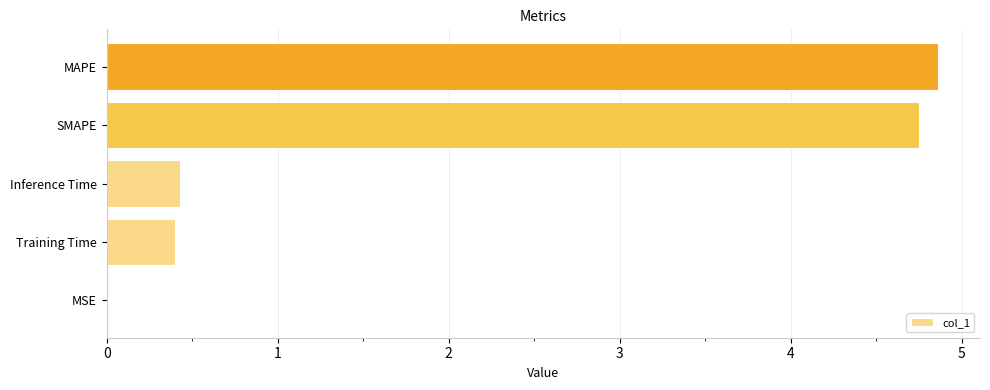

Between MSE and MAPE, which is larger?

MAPE